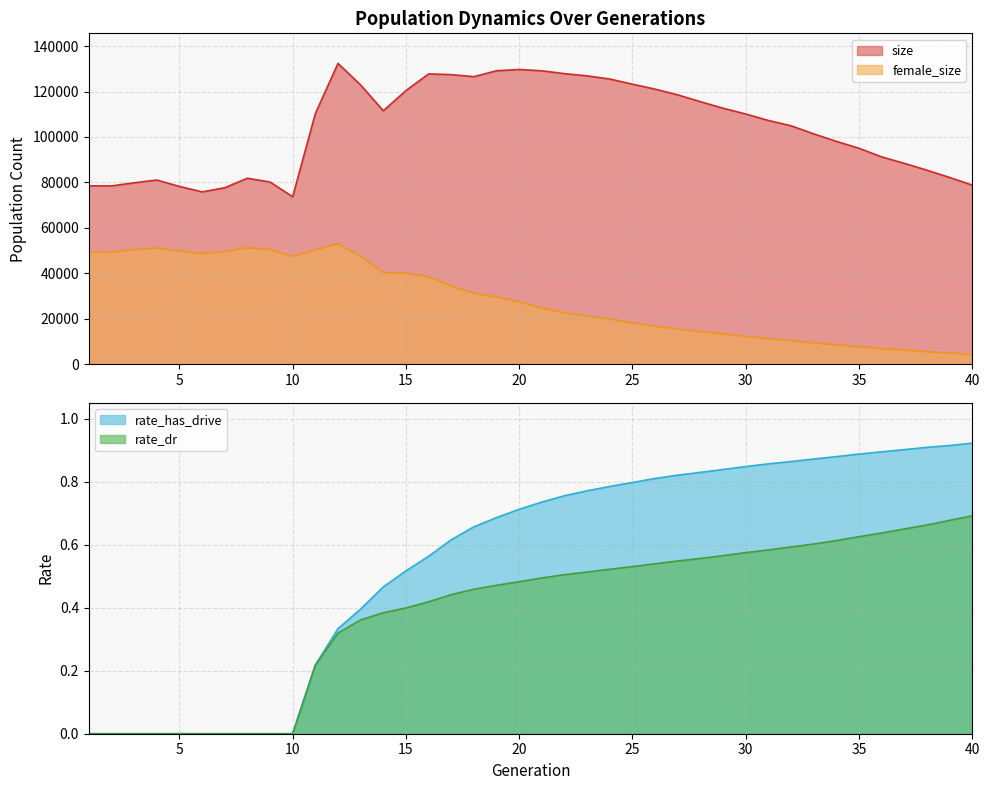

Read the rate_has_drive value at 24.

0.8